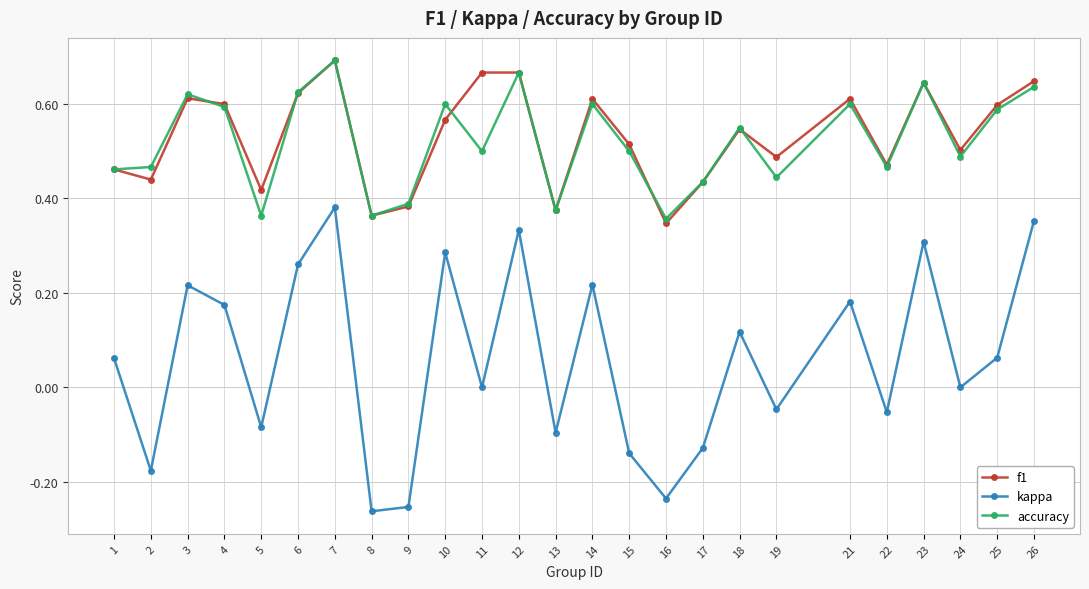

True or false: kappa and accuracy cross at least once.

False